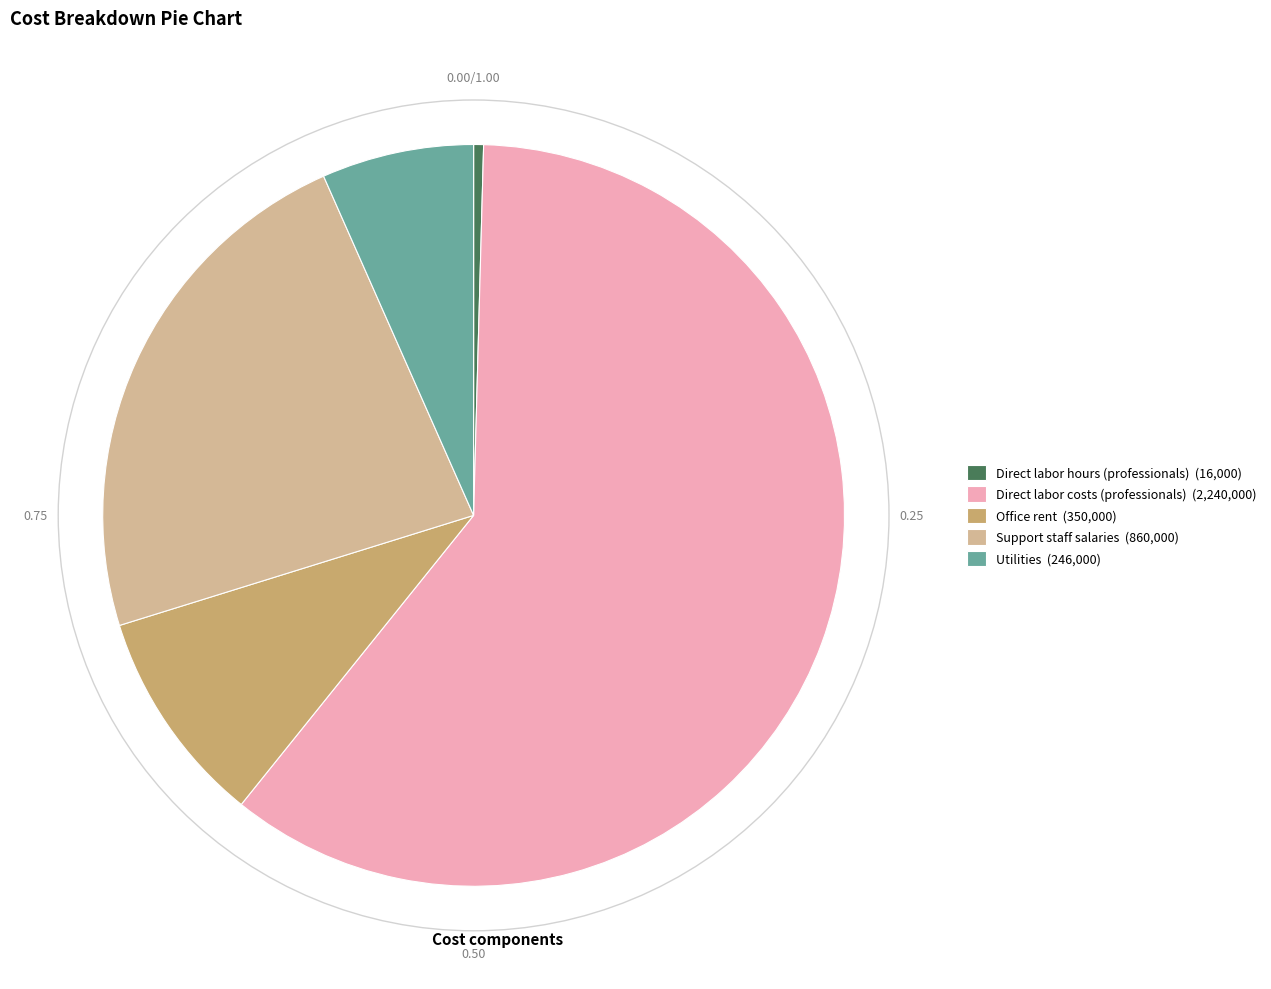

Between Support staff salaries (860,000) and Direct labor costs (professionals) (2,240,000), which is larger?

Direct labor costs (professionals) (2,240,000)